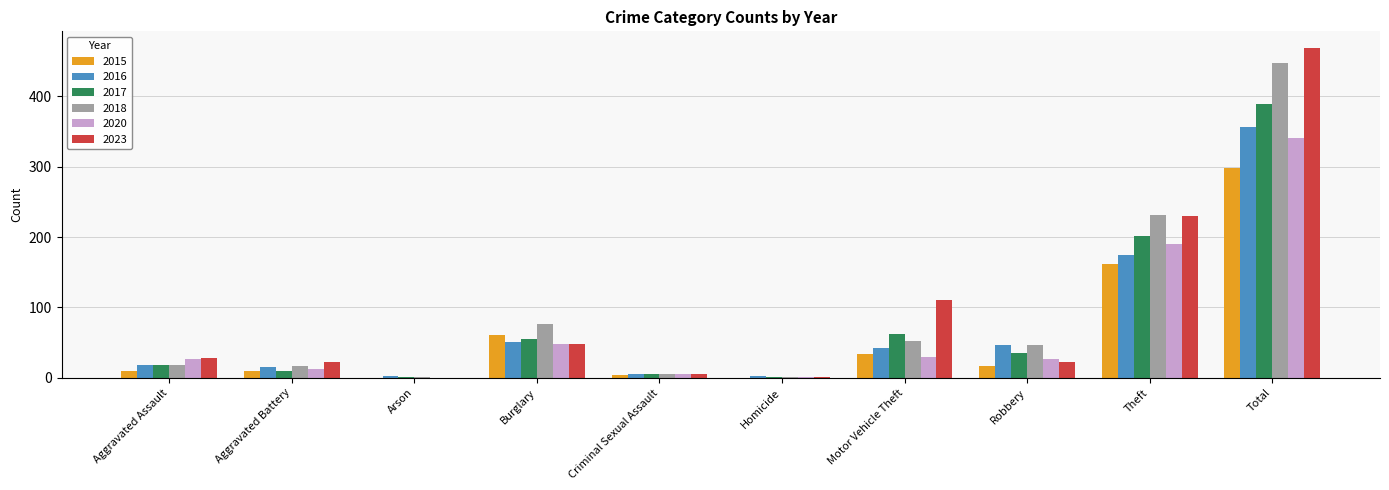

What is the sum of the 2016 values at Aggravated Assault and Total?

375